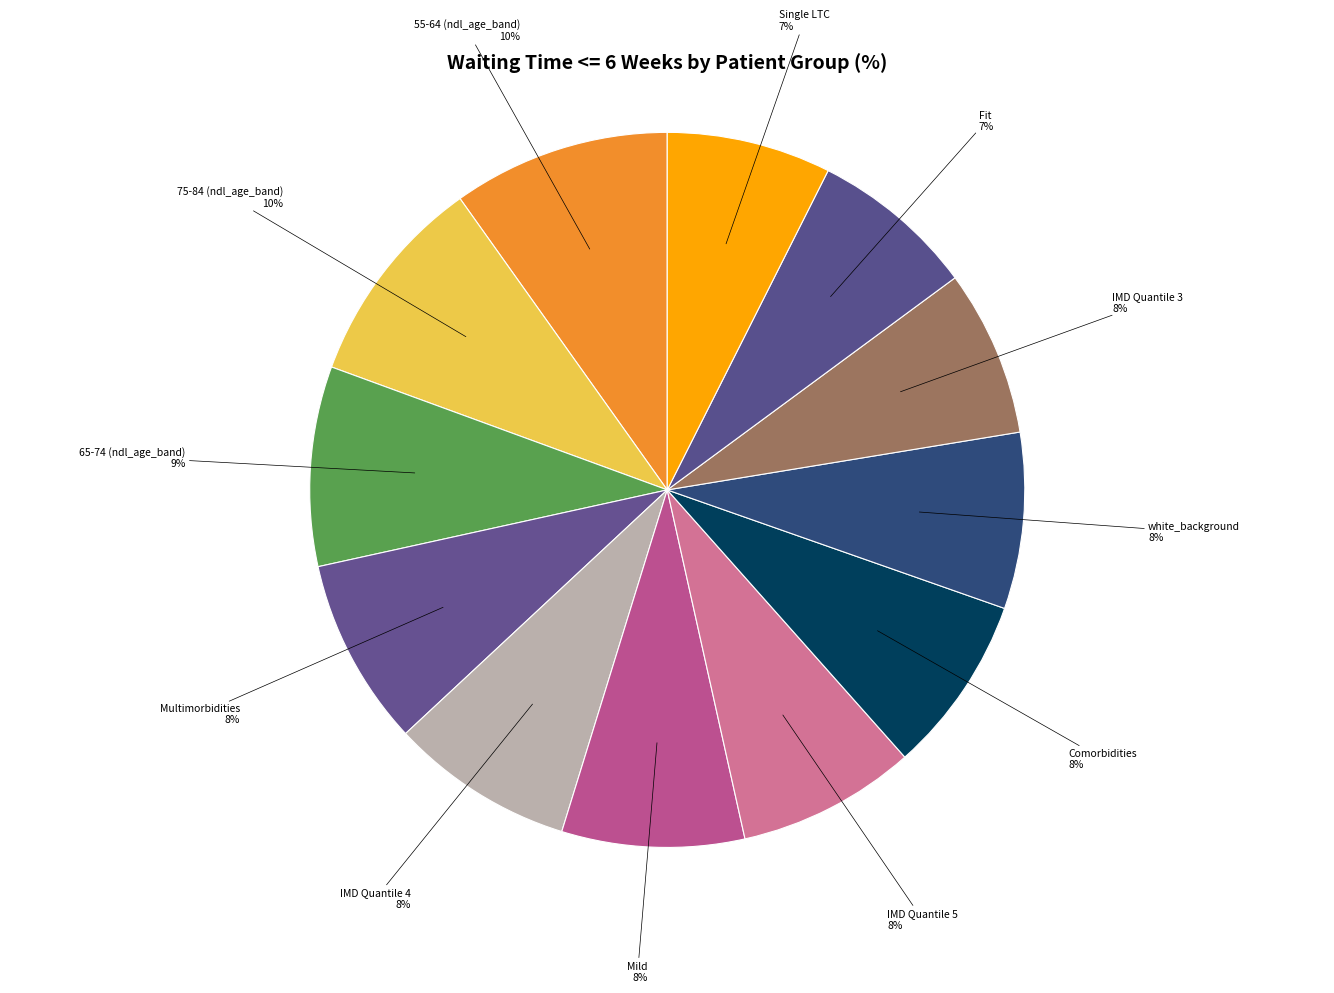

How many segments does this pie chart have?

12